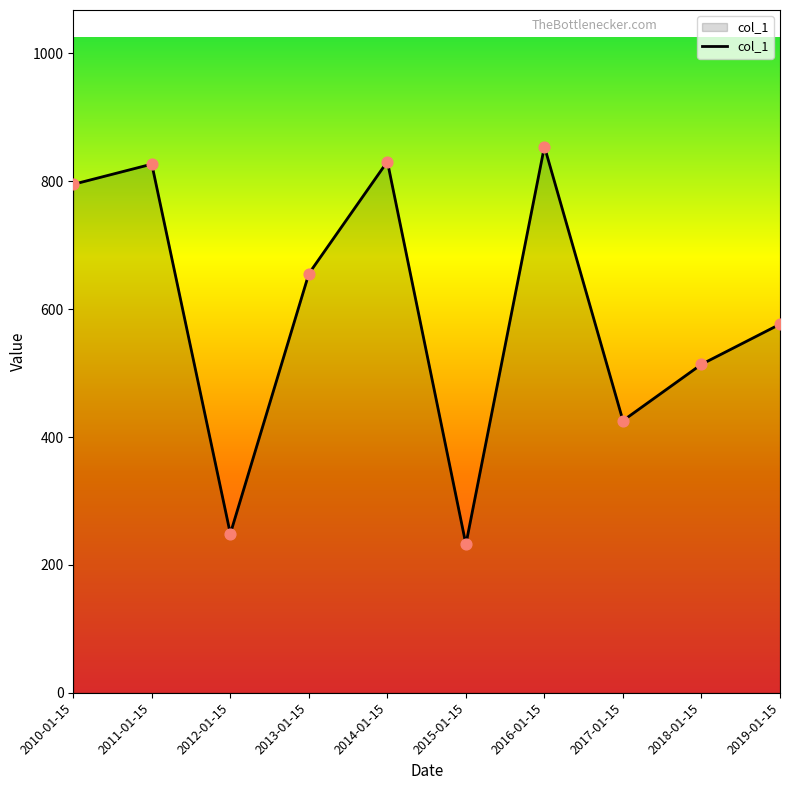

Approximately how many times larger is the value at 2014-01-15 compared to 2018-01-15?

1.6